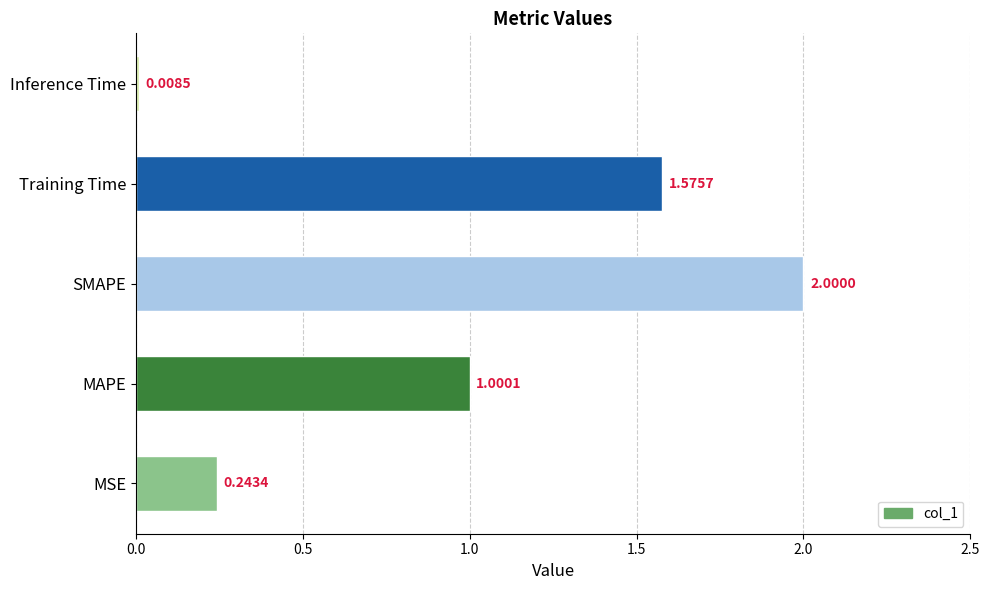

Which has a higher value, SMAPE or MAPE?

SMAPE